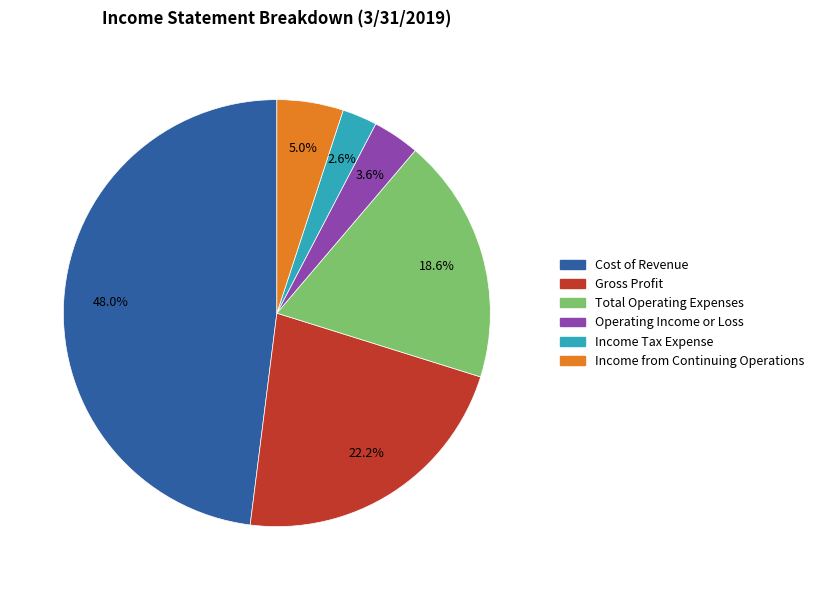

Which slice is the largest?

Cost of Revenue